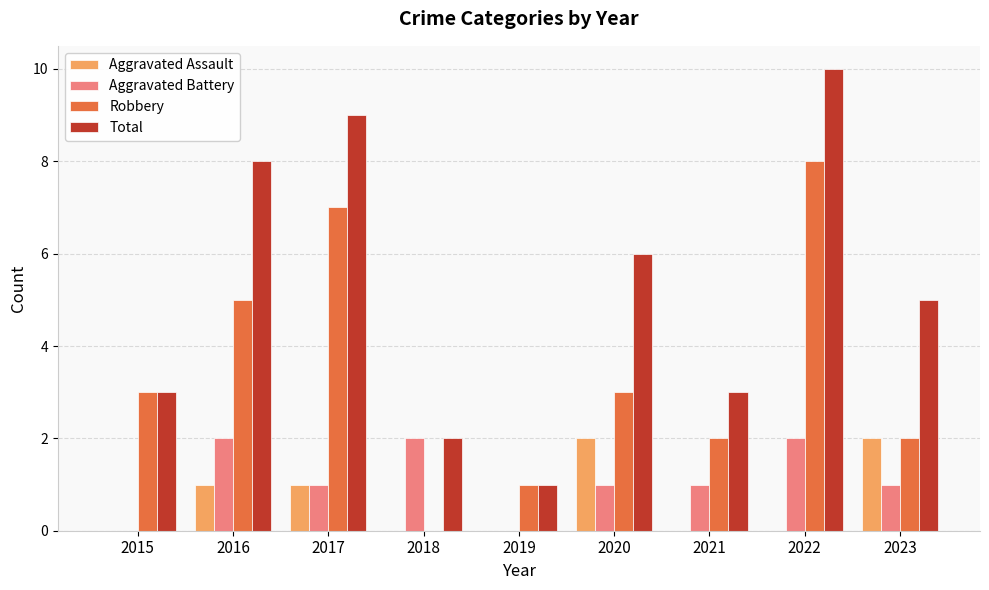

How many series are shown in this chart?

4